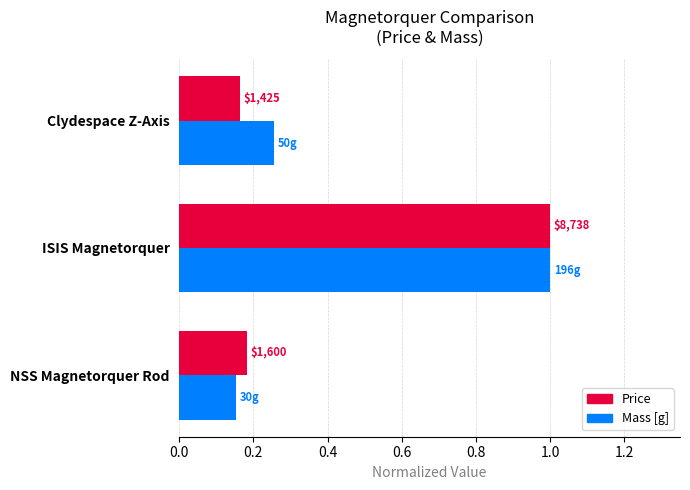

What are all the series names shown in the legend?

Price, Mass [g]